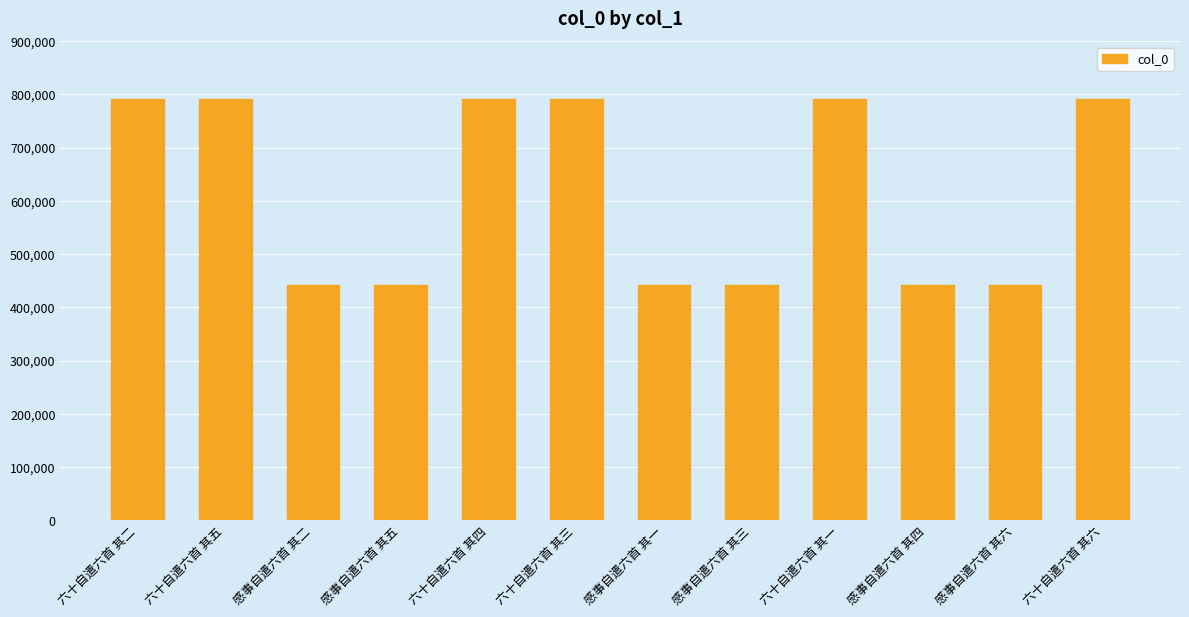

What is the label of the 1st bar from the right?

六十自遣六首 其六